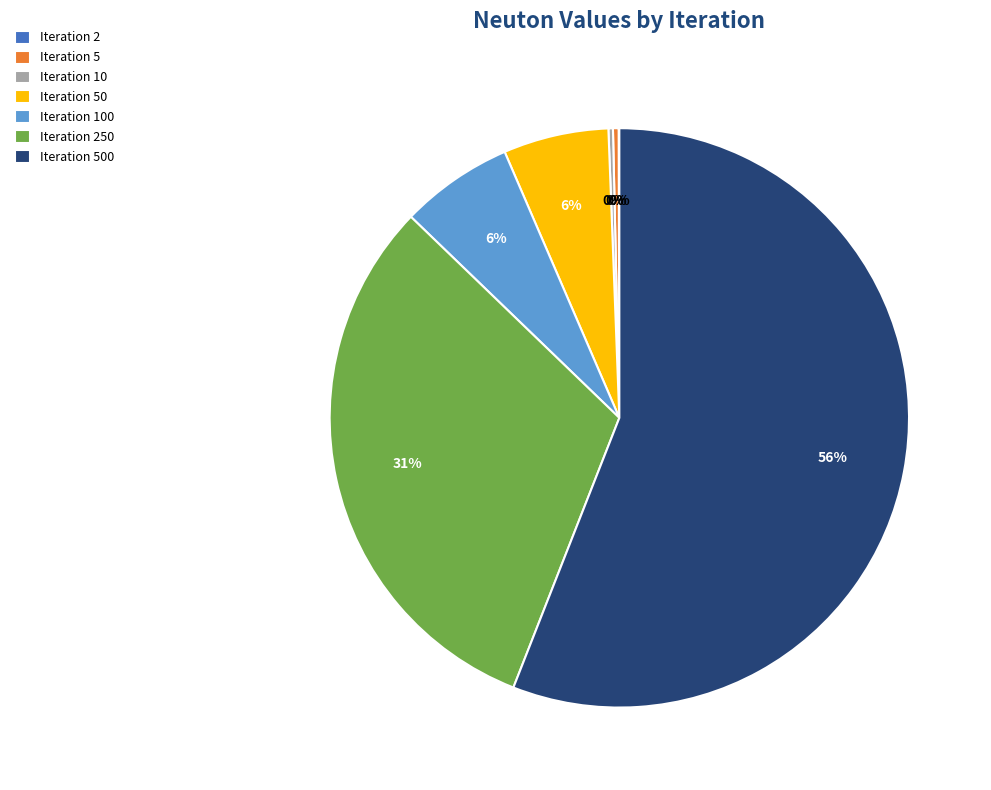

Do Iteration 5 and Iteration 500 together represent more than half of the pie?

Yes